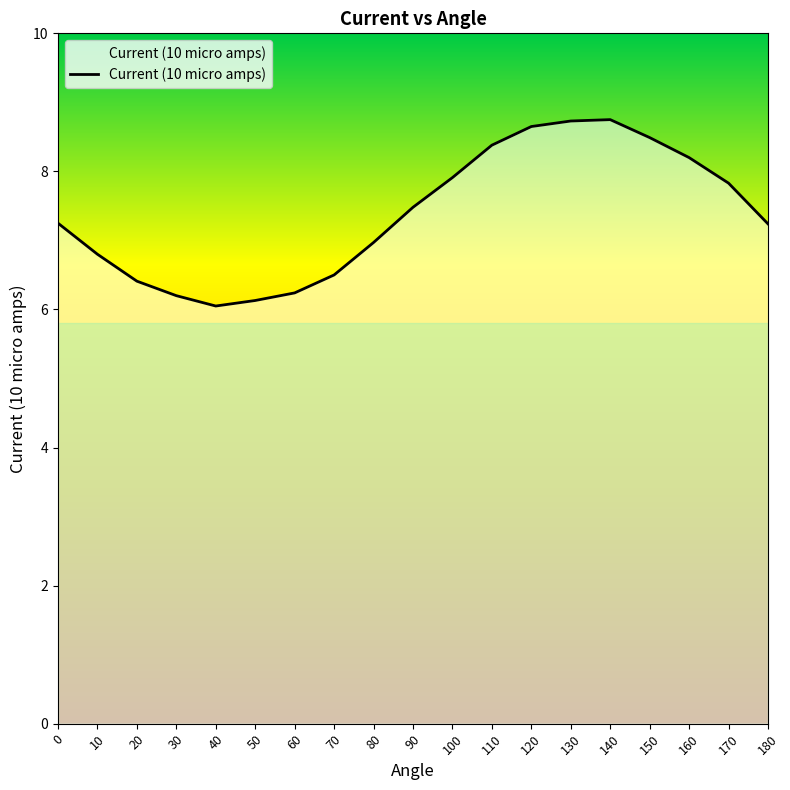

Between 150 and 50, which is larger?

150